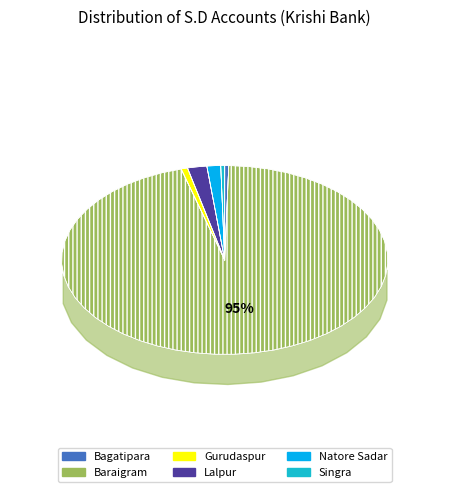

Between Singra and Gurudaspur, which is larger?

Gurudaspur